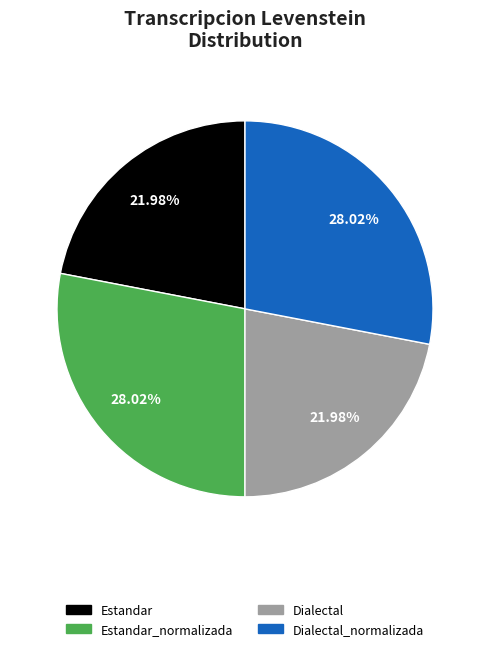

Is Estandar the majority of the pie?

No